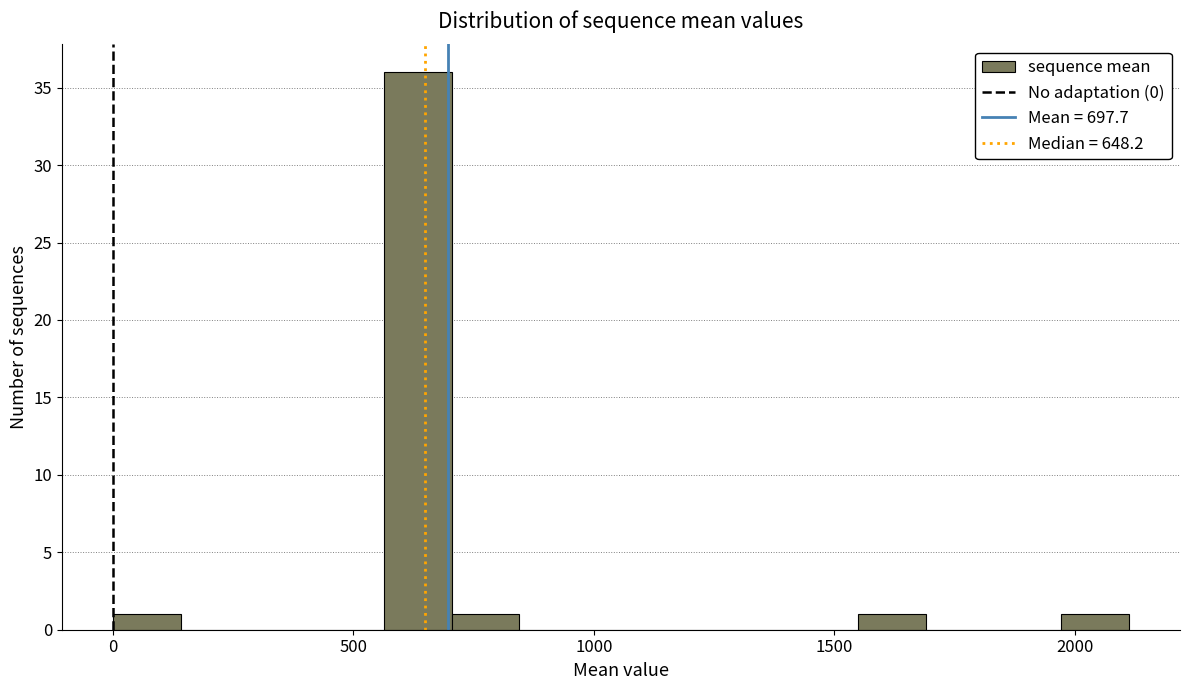

Read against the x-axis, roughly where is the centre of the tallest bar?

650